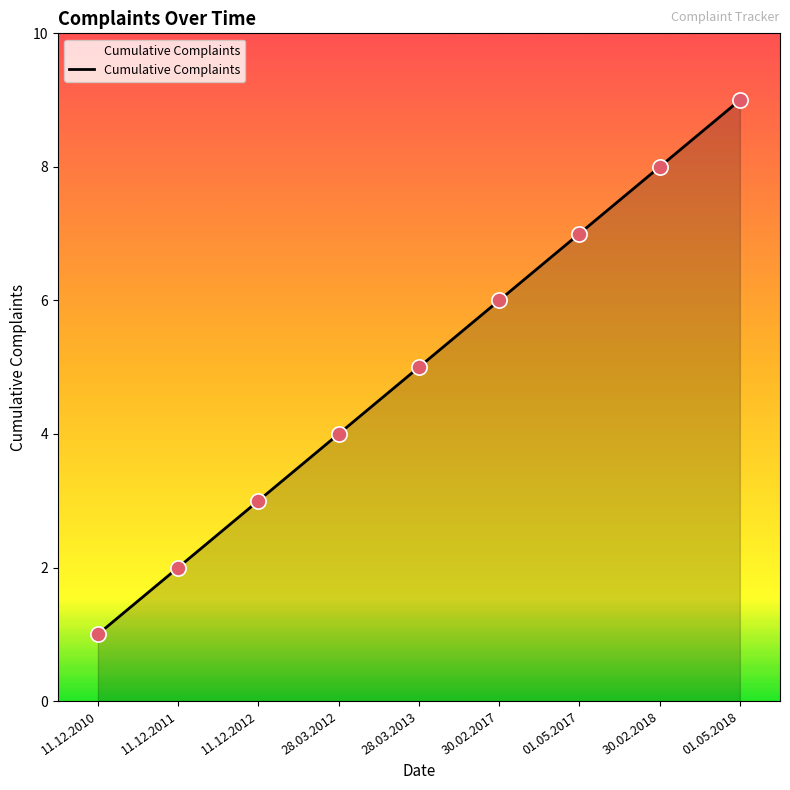

Approximately how many times larger is the value at 11.12.2011 compared to 28.03.2013?

0.4